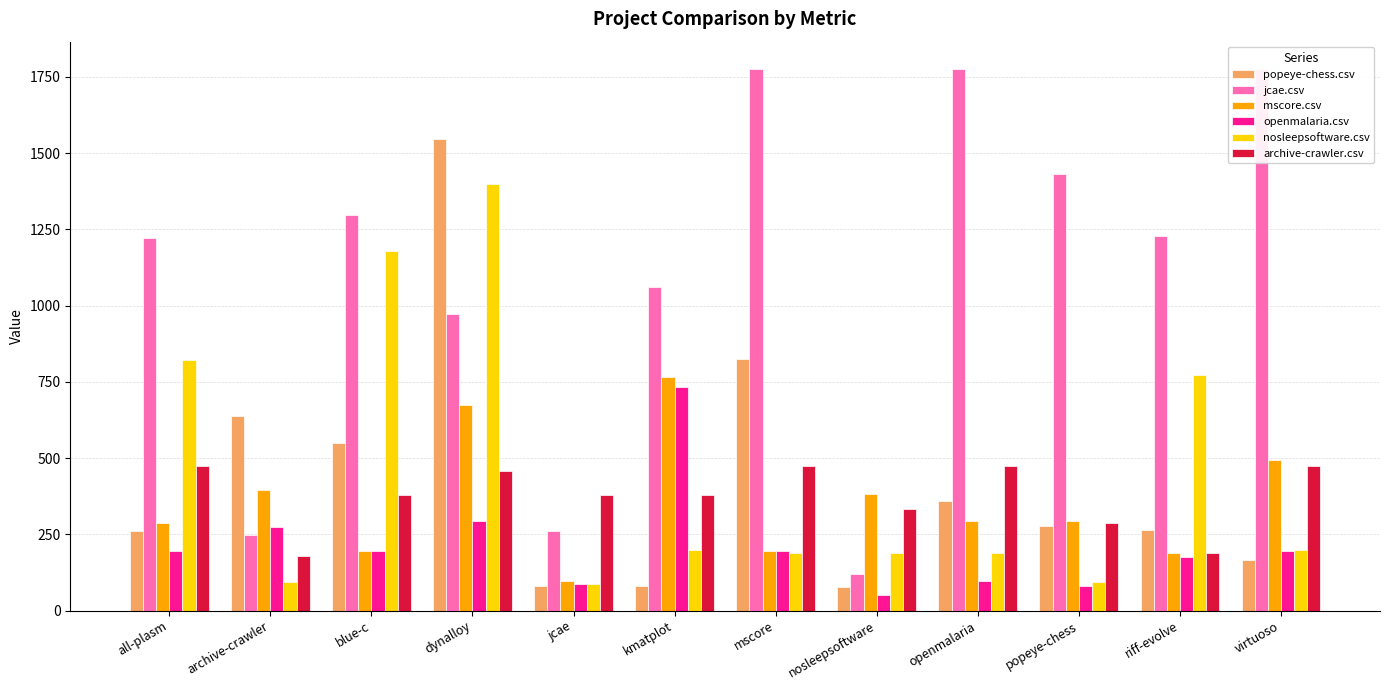

At which category does the chart reach its minimum across all series?

nosleepsoftware